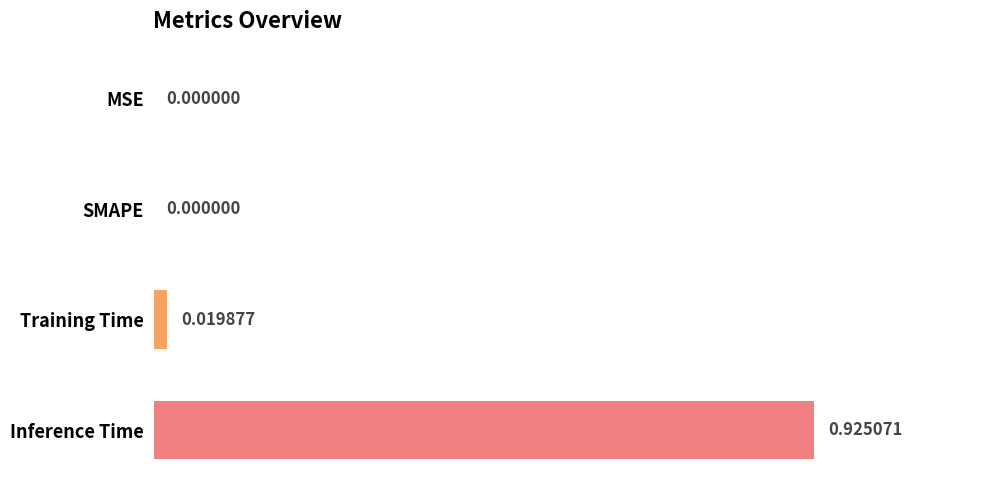

How many positive values are there?

2